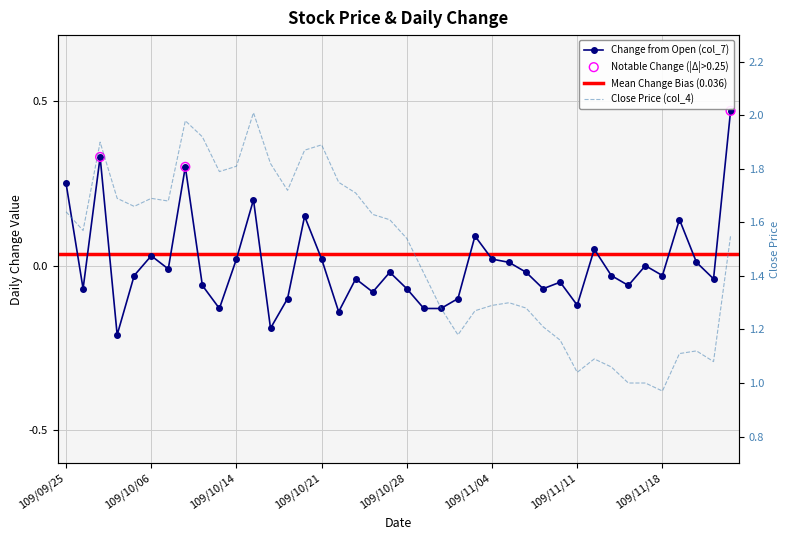

Which series has the largest total across all categories?

Close (col_4)